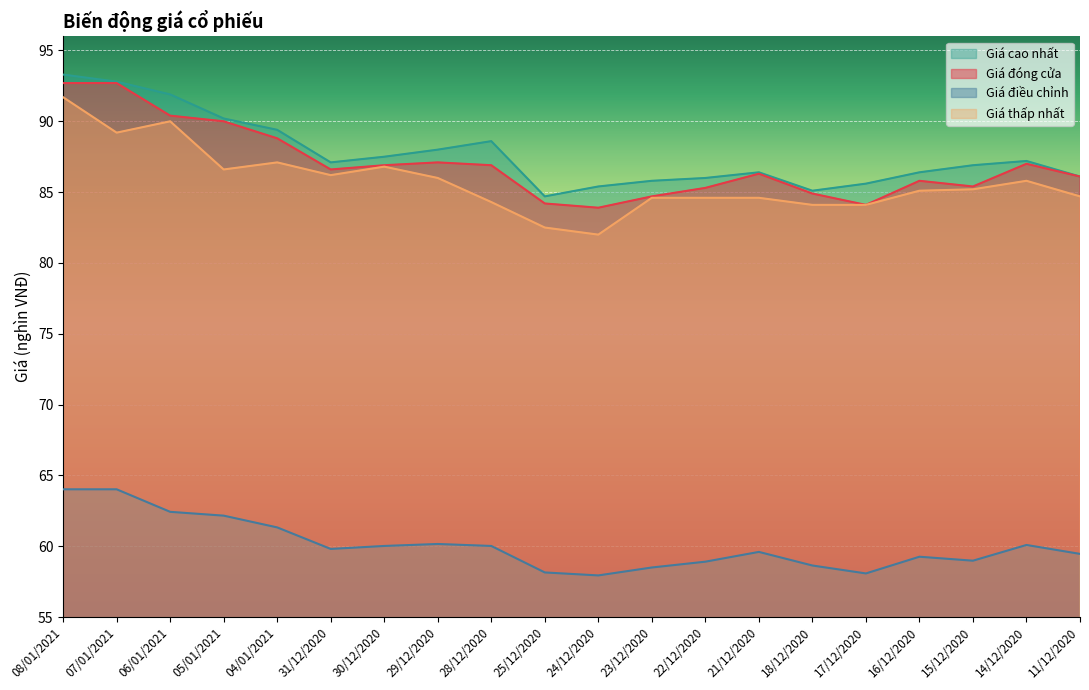

What is the difference between the maximum and second lowest values in the Giá cao nhất series?

8.2